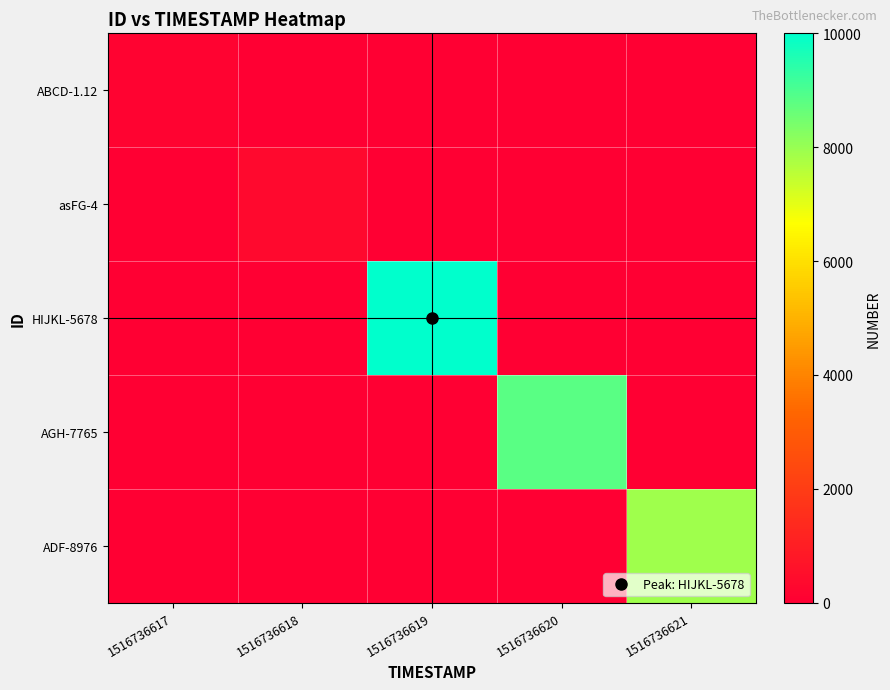

What is the spread (max minus min) of values at 1516736618?

345.6